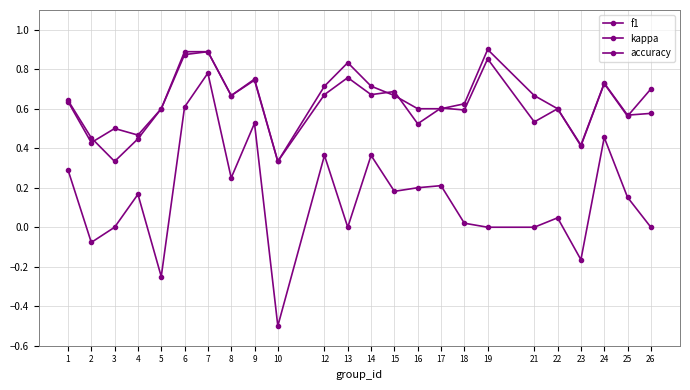

True or false: kappa and accuracy cross at least once.

False